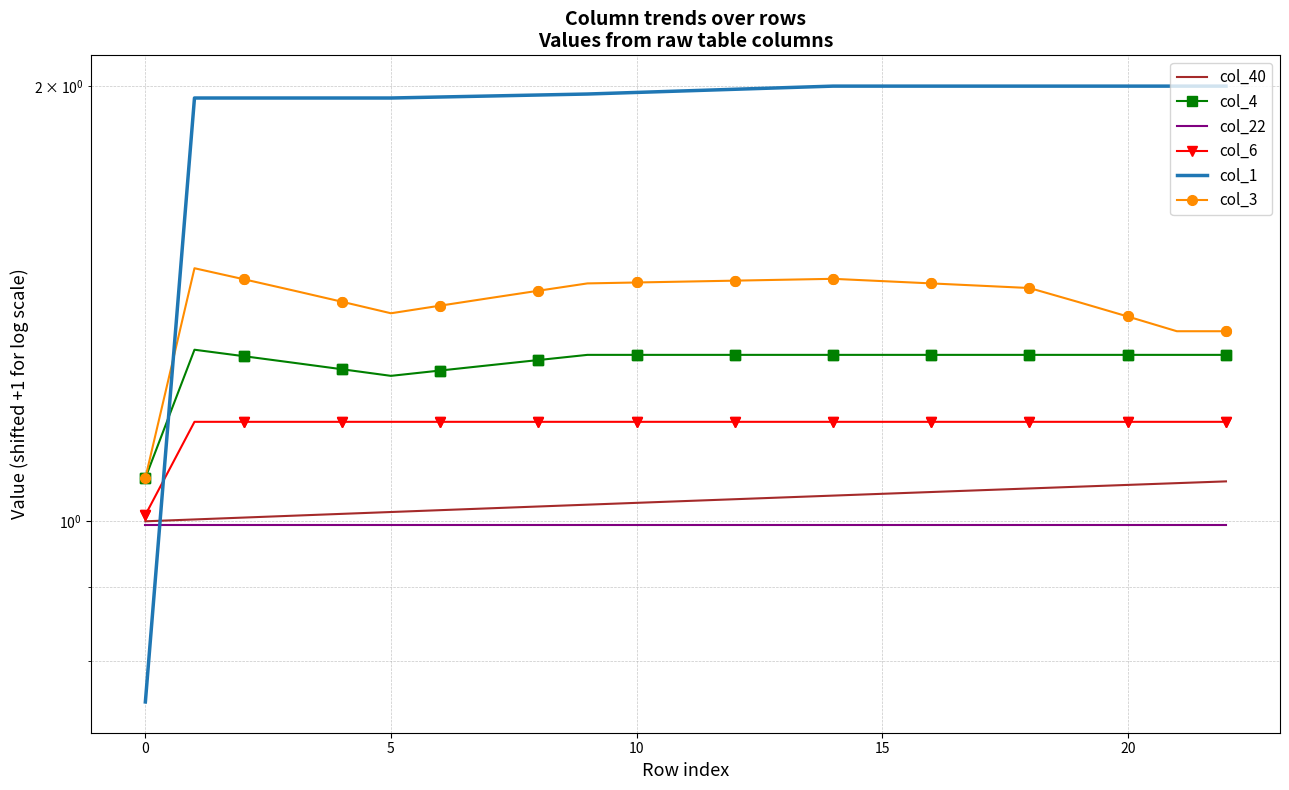

What is the difference between the col_3 values at 20 and 12?

0.1